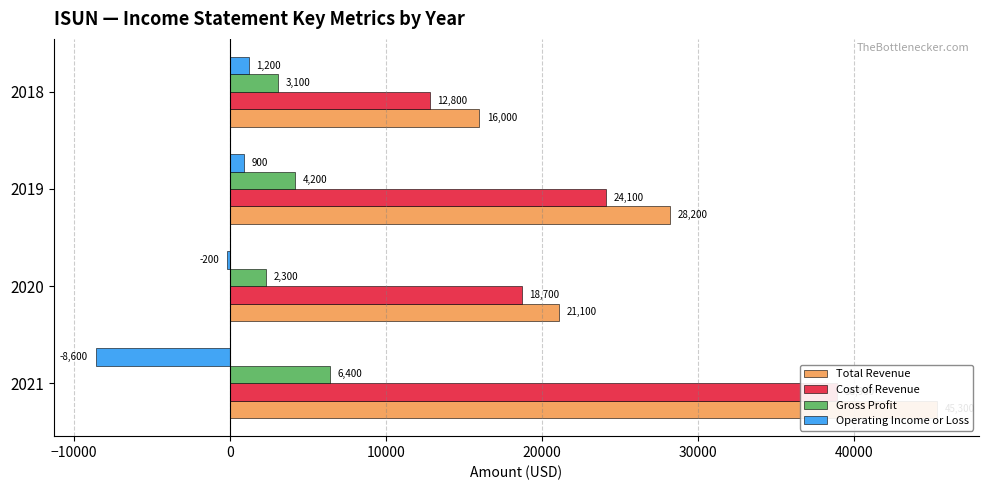

How many series are shown in this chart?

4